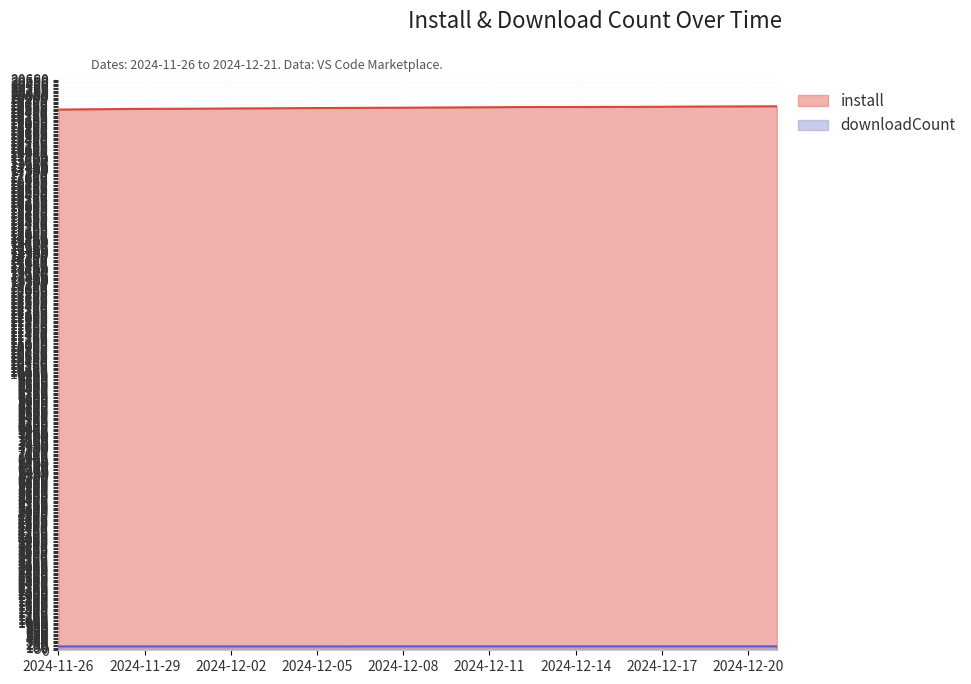

What is the difference between the highest and lowest values at 2024-12-04?

19425